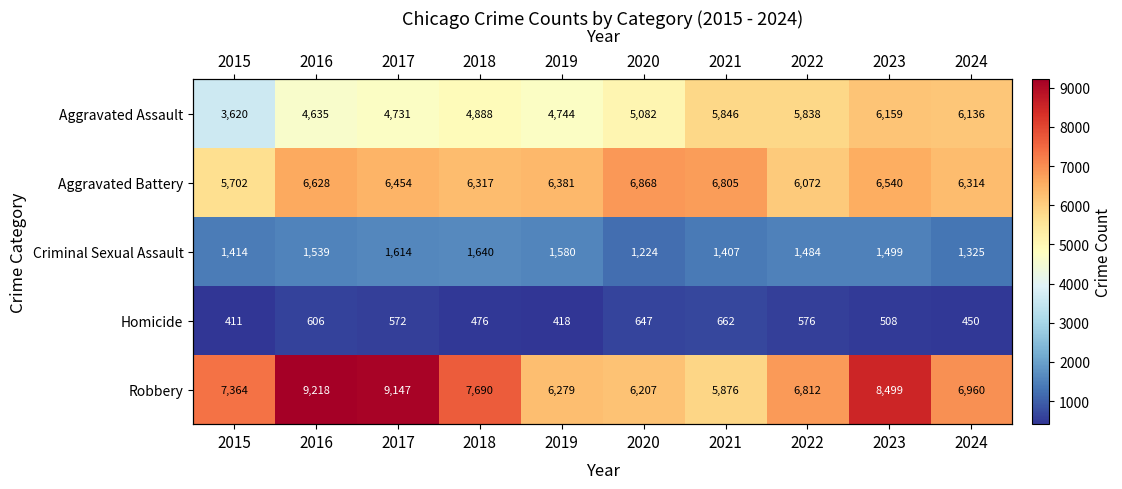

List the labels in order of Criminal Sexual Assault value, smallest first.

2020, 2024, 2021, 2015, 2022, 2023, 2016, 2019, 2017, 2018